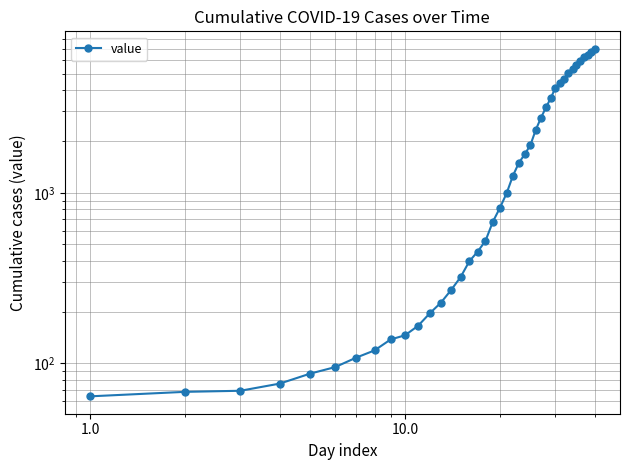

Reading left to right, what are all the values shown in this chart?

64	68	69	76	87	95	108	119	138	146	166	197	227	269	320	397	452	523	677	816	993	1261	1505	1686	1909	2345	2754	3168	3592	4129	4403	4627	5027	5316	5621	5951	6299	6465	6664	7003